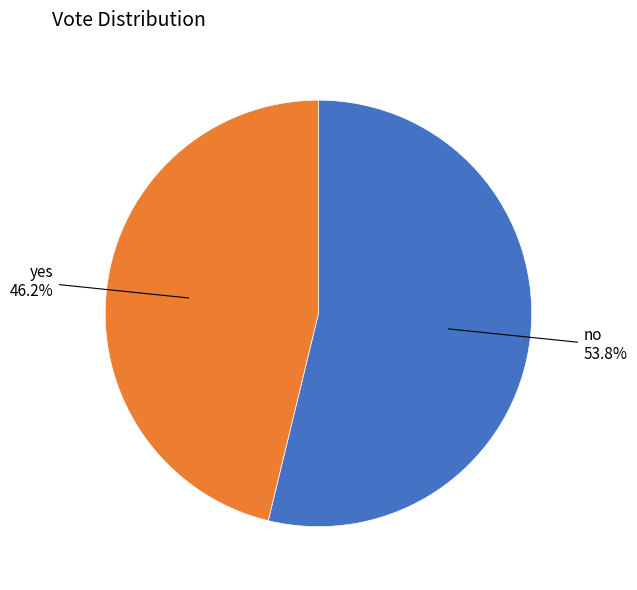

What is the largest slice in the pie chart?

no